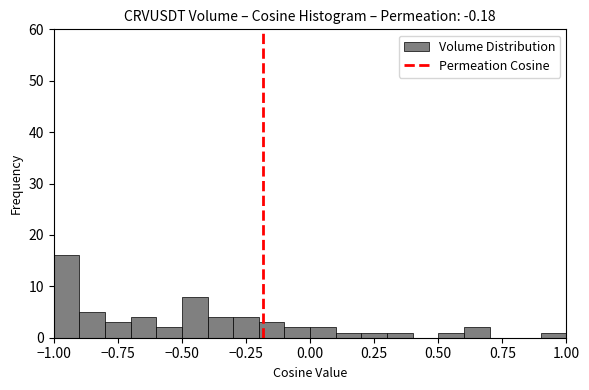

Read against the x-axis, roughly where is the centre of the tallest bar?

-0.95